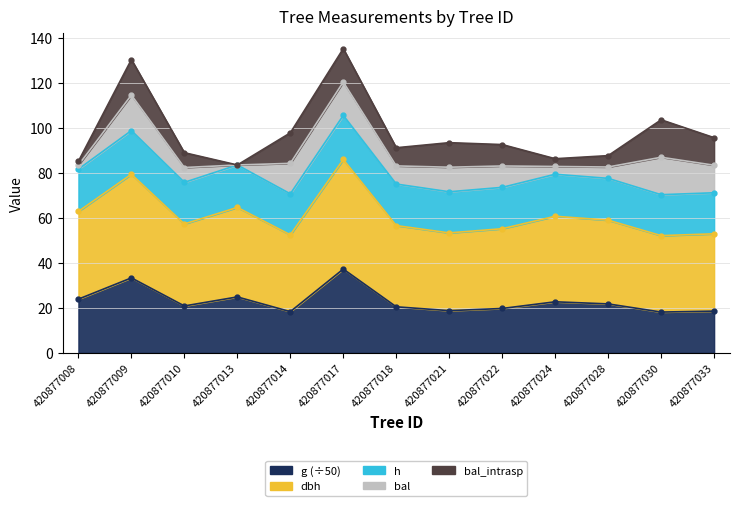

At which label does h reach its peak?

420877017